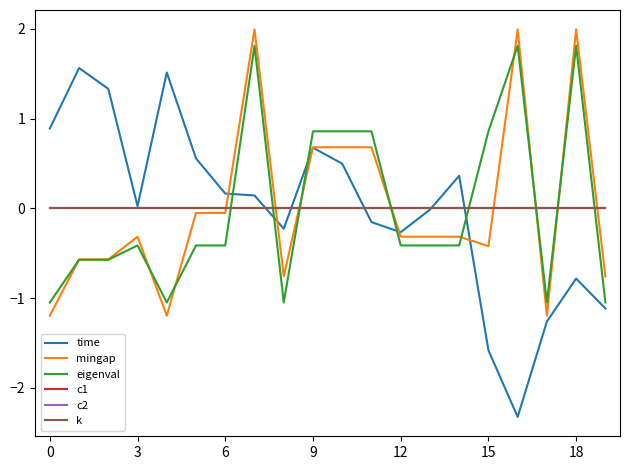

Does the chart display data point markers on the line(s)?

No